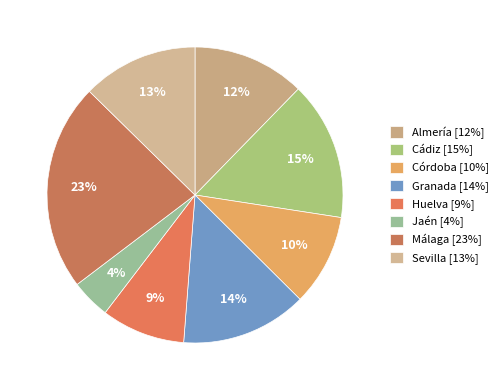

Is there any slice that represents more than half of the pie?

No